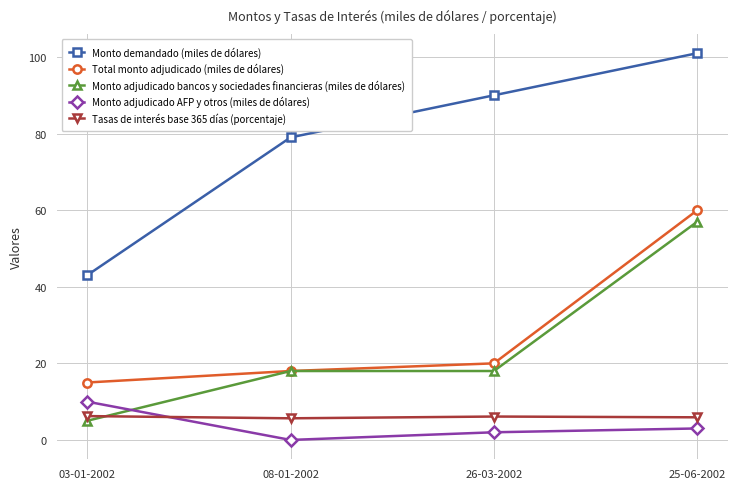

True or false: Total monto adjudicado (miles de dólares) has more than 0 interior local peaks.

False